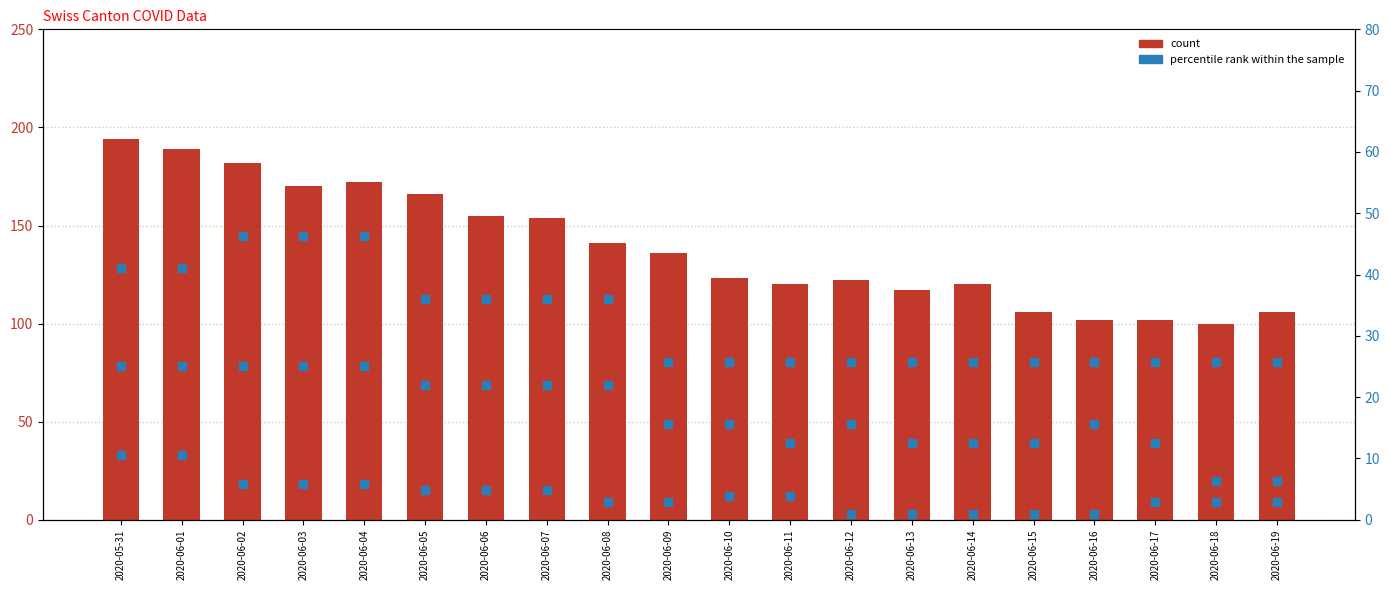

Which series reaches the maximum Y coordinate?

count